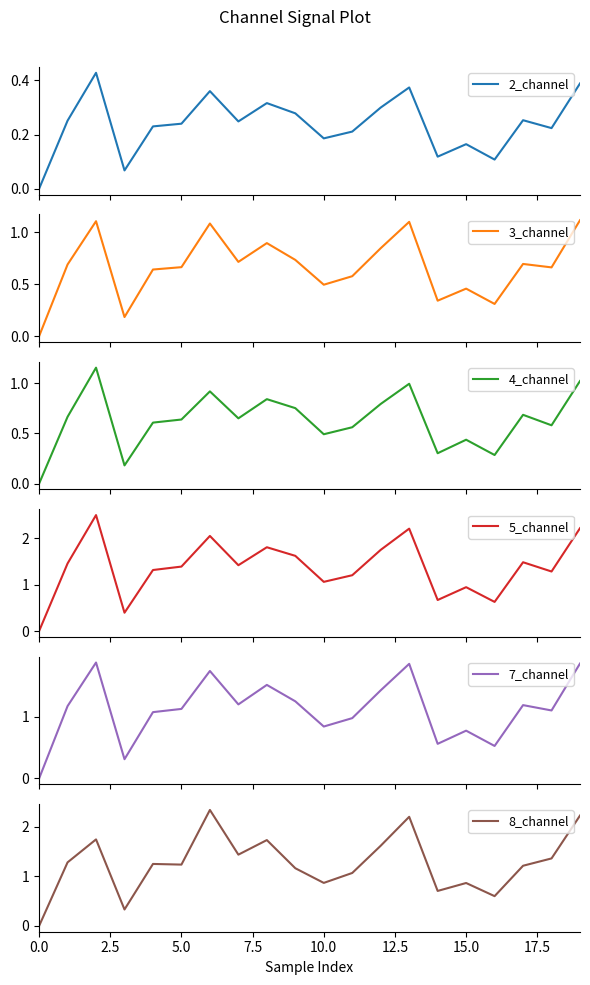

How many values in 2_channel are above zero?

19